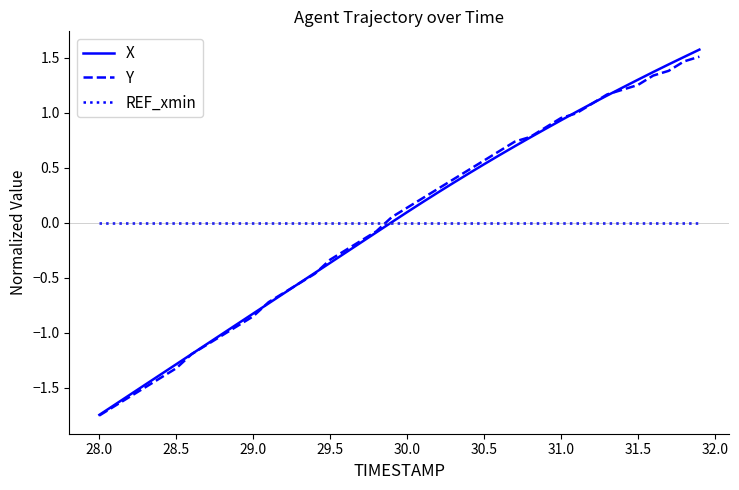

True or false: Y and REF_xmin cross at least once.

True